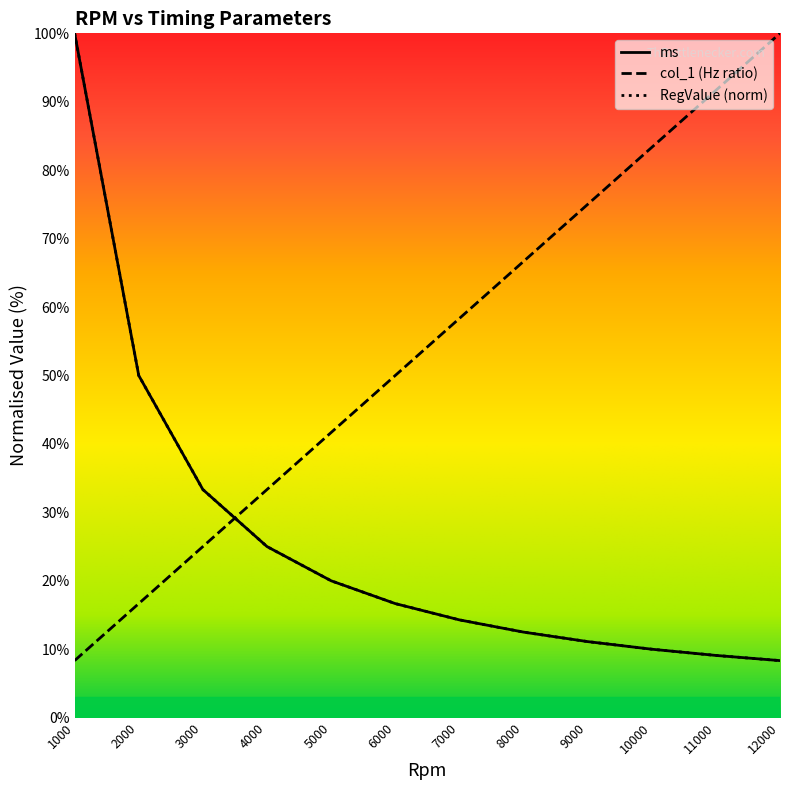

True or false: ms has more than 2 points higher than both neighbors.

False